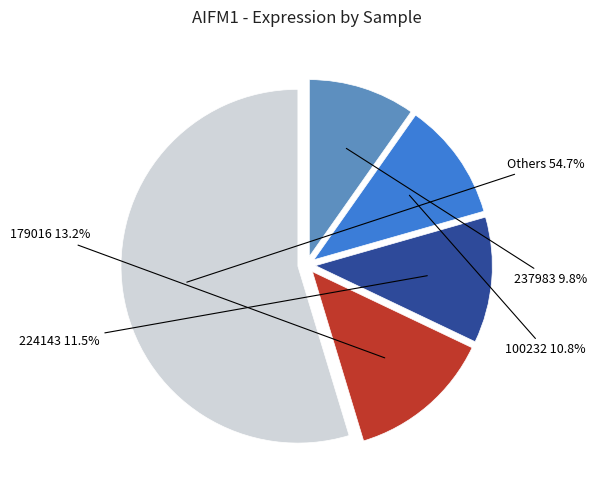

Is there a majority slice in this chart?

Yes